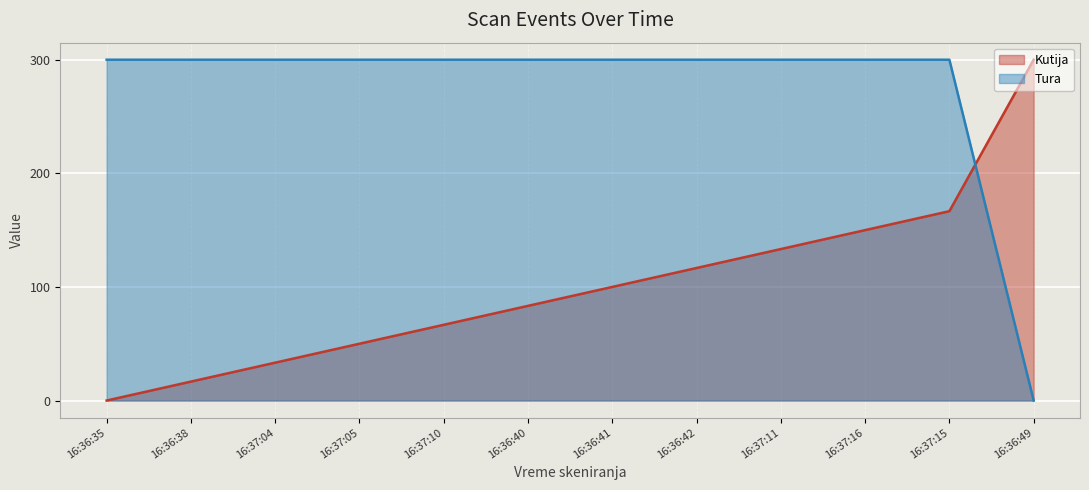

Which series has the widest spread of values?

Kutija